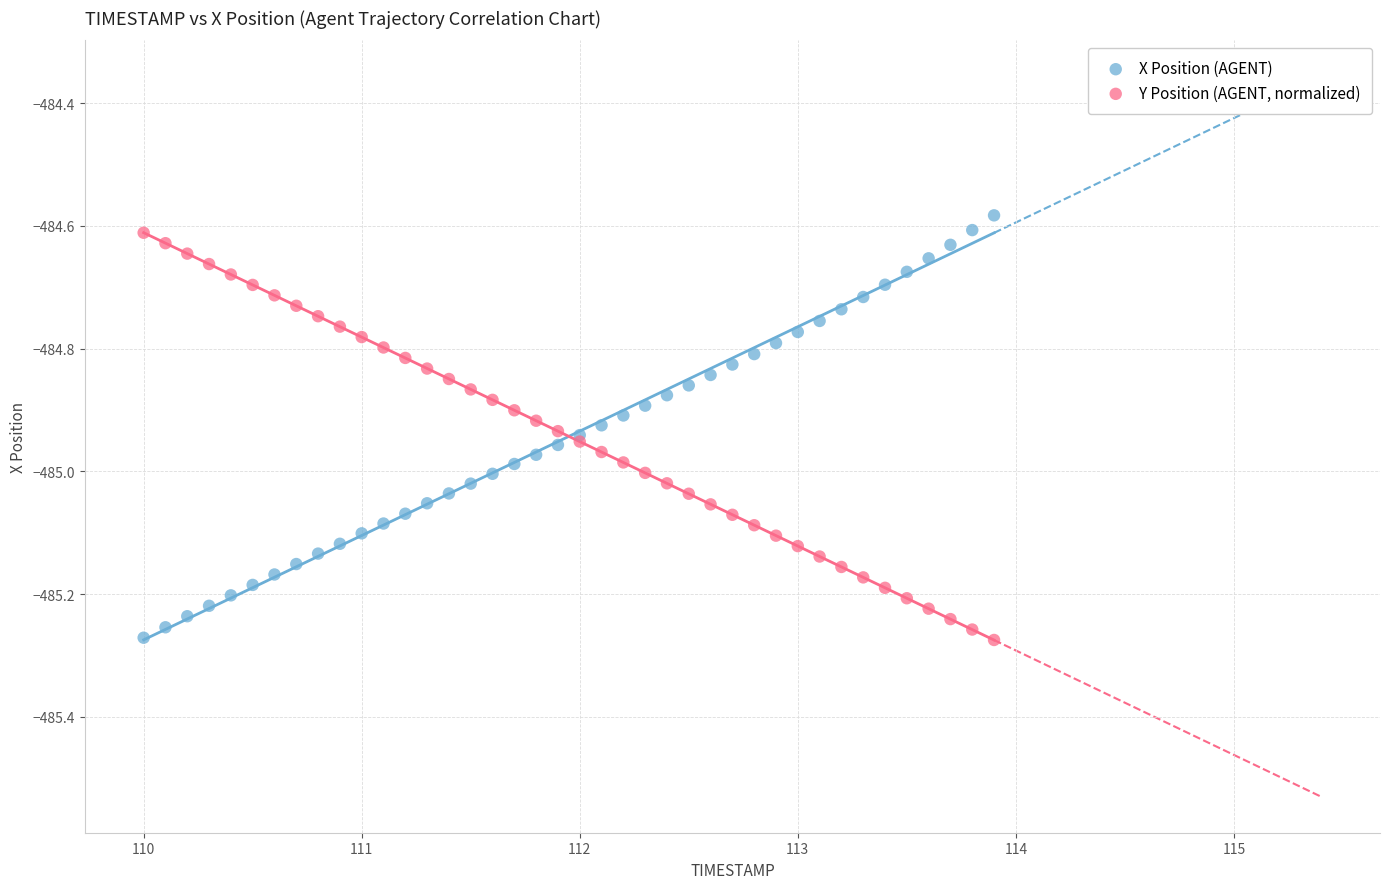

What is the X range (max minus min) for the scatter plot?

3.9